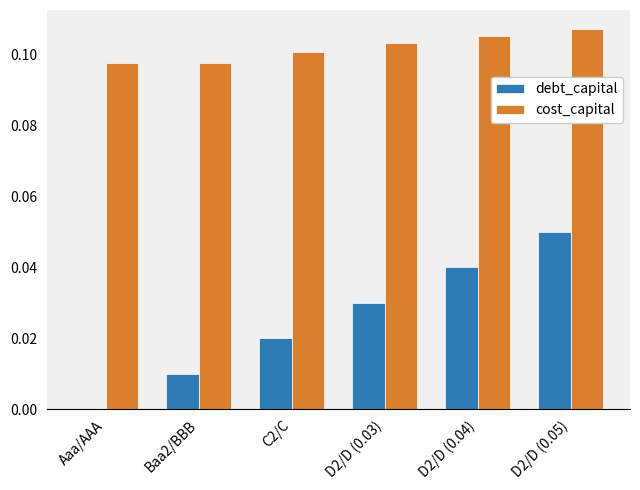

At which label is debt_capital closest to 0?

Aaa/AAA